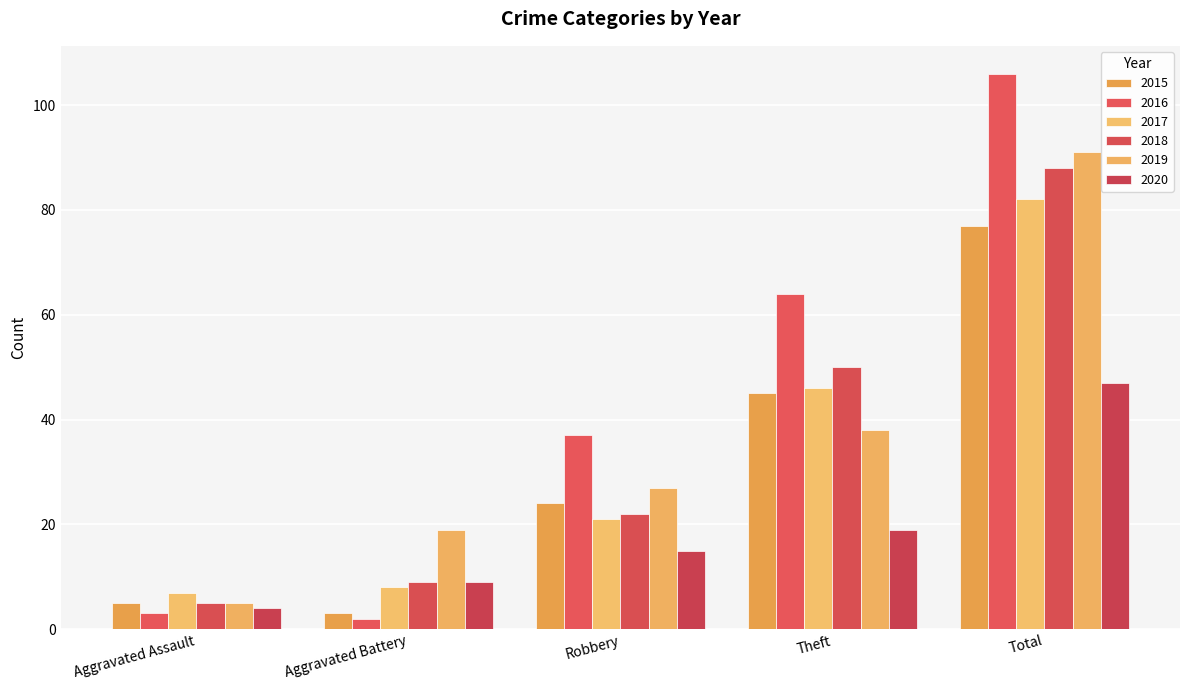

Is the value of 2017 at Total greater than the value of 2019 at Theft?

Yes